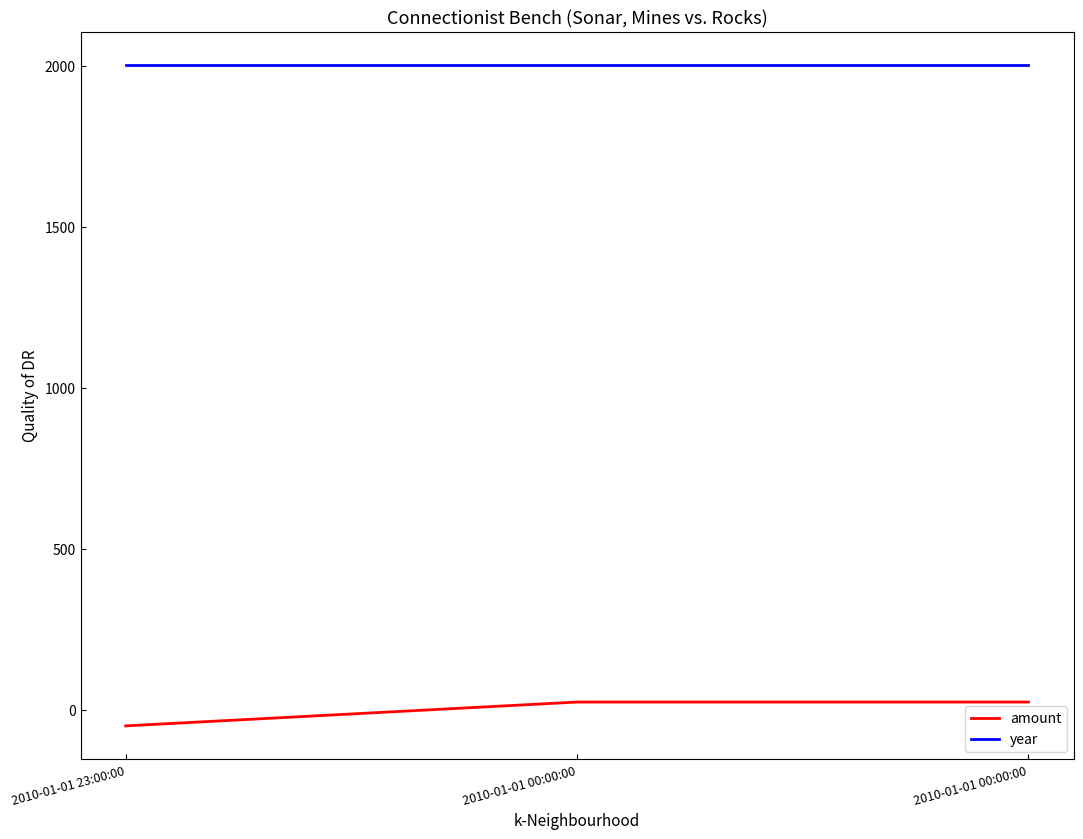

Where is year nearest to the value 2003?

2010-01-01 23:00:00